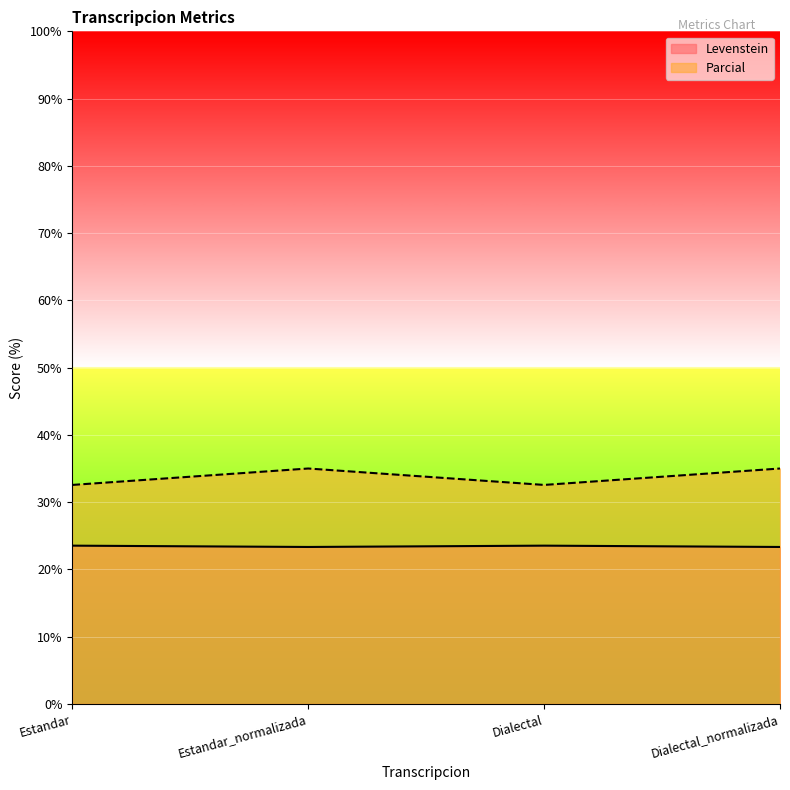

How many interior local valleys does the Levenstein series have?

1